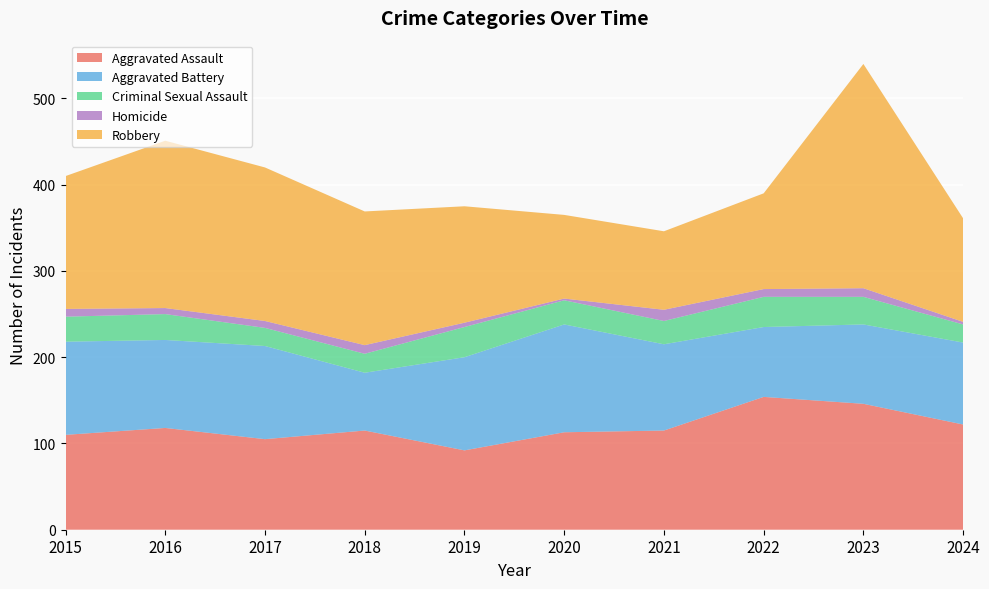

Reading left to right, list all the values displayed in this chart.

Aggravated Assault: 110	118	105	115	92	113	115	154	146	122
Aggravated Battery: 108	102	108	67	108	125	100	81	92	95
Criminal Sexual Assault: 29	30	21	22	35	28	27	35	32	21
Homicide: 9	7	8	10	5	2	13	9	10	3
Robbery: 154	194	178	155	135	97	91	111	260	120